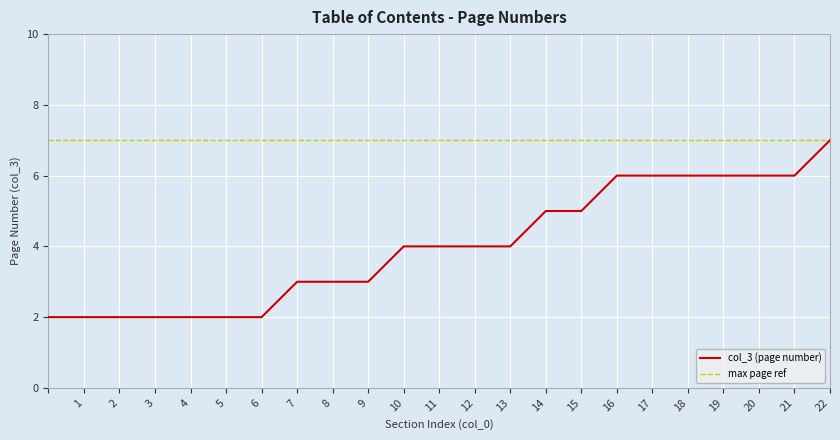

What are all the series names shown in the legend?

col_3 (page number), max page ref